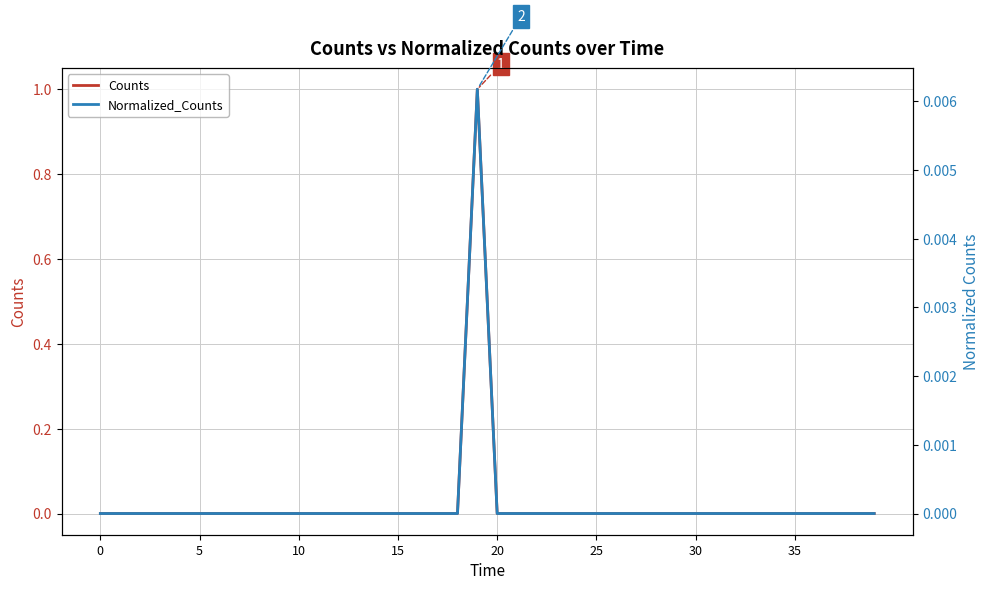

What are all the series names shown in the legend?

Counts, Normalized_Counts